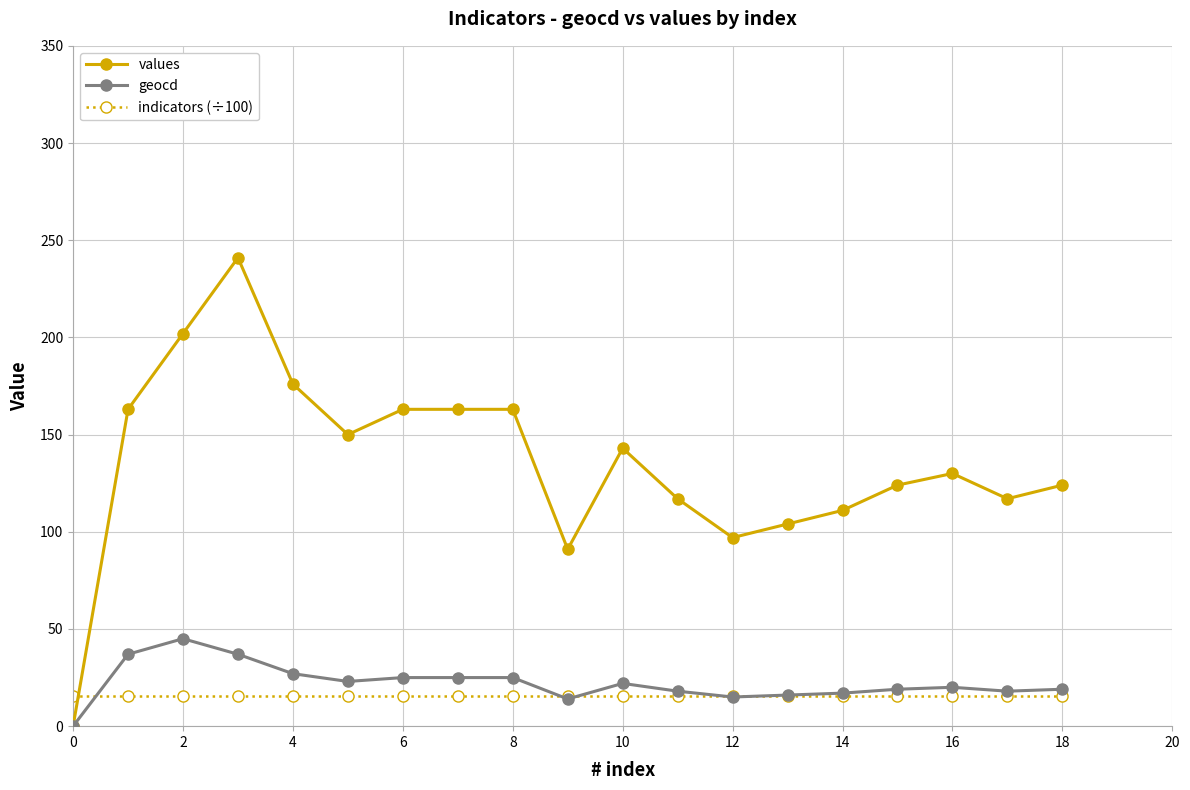

True or false: values has more than 2 points higher than both neighbors.

True